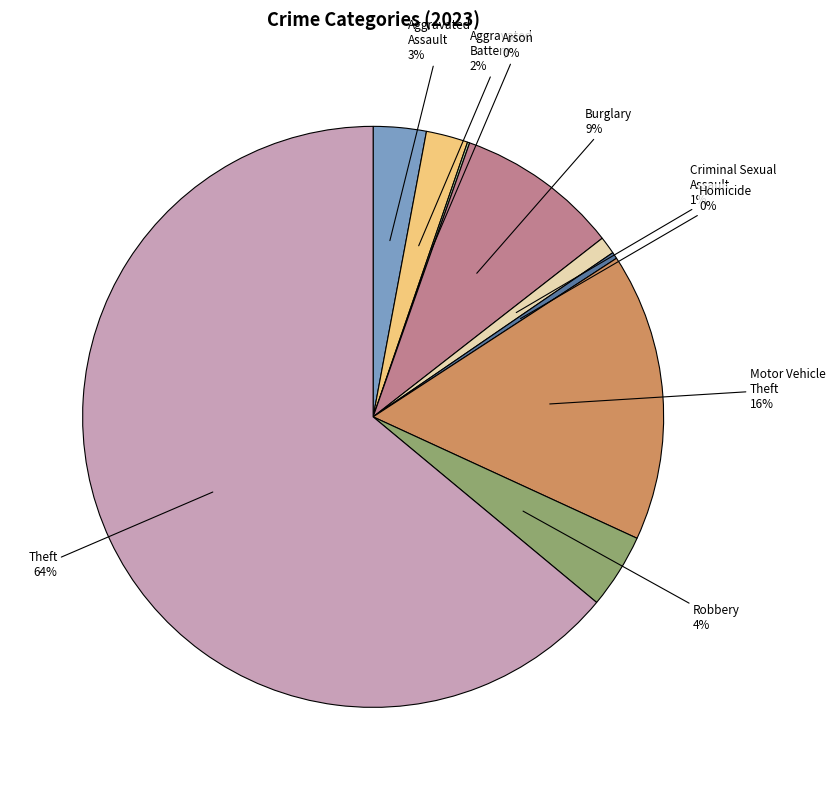

What is the majority slice?

Theft